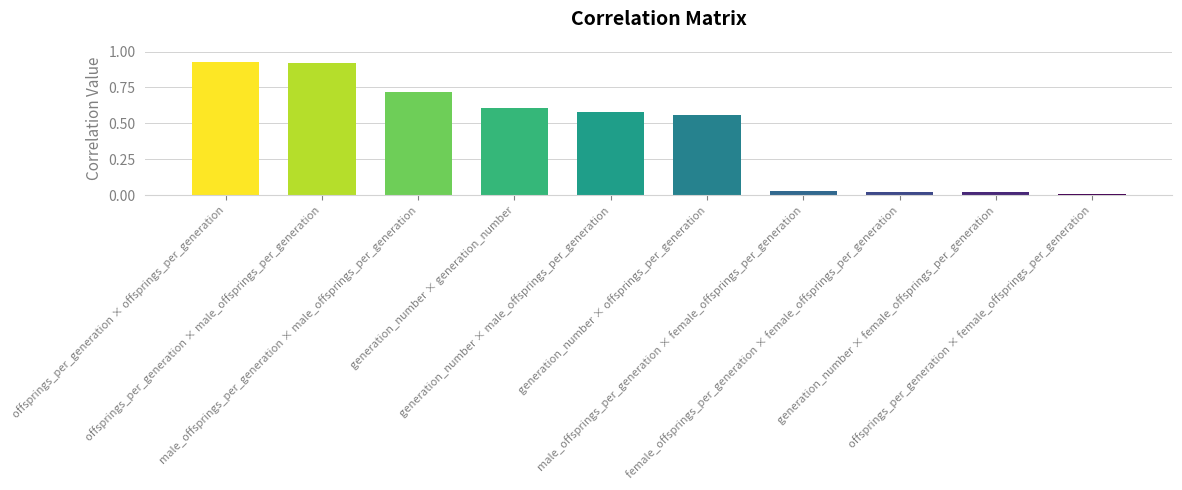

What is the sum of all values?

4.4